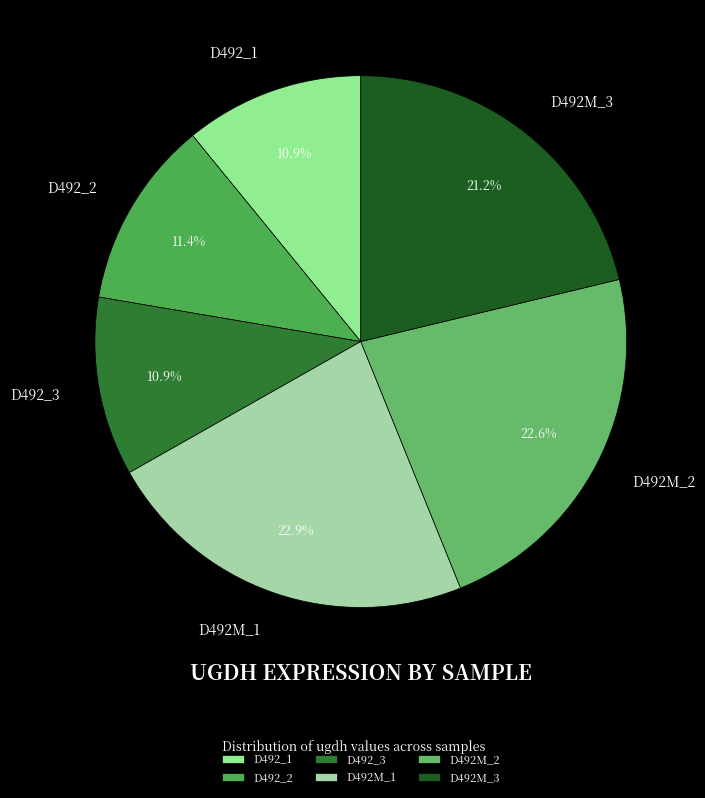

To the nearest percent, what portion does D492_3 represent?

11%